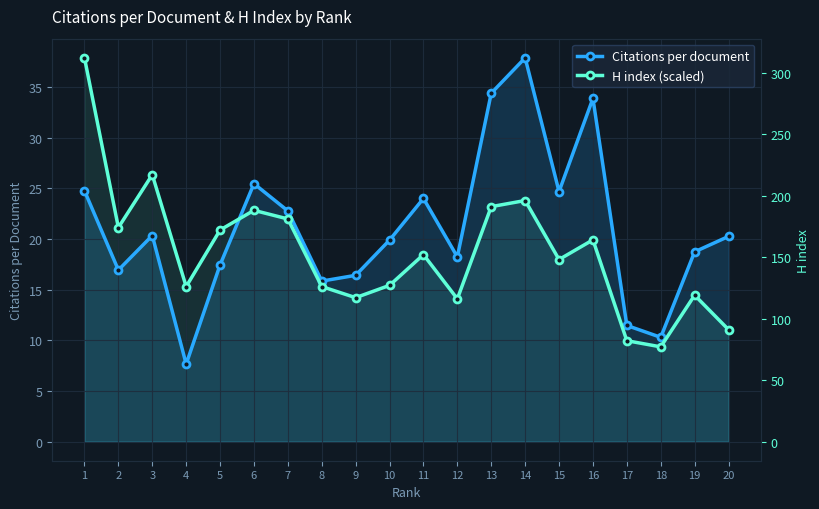

Reading left to right, transcribe all the data shown in this chart.

Citations per document: 24.8	16.9	20.3	7.7	17.4	25.5	22.8	15.8	16.4	19.9	24.0	18.2	34.4	37.9	24.7	33.9	11.5	10.3	18.7	20.2
H index (scaled): 37.9	21.1	26.3	15.3	20.9	22.8	22.0	15.3	14.2	15.4	18.5	14.1	23.2	23.8	18.0	19.9	10.0	9.3	14.4	11.0